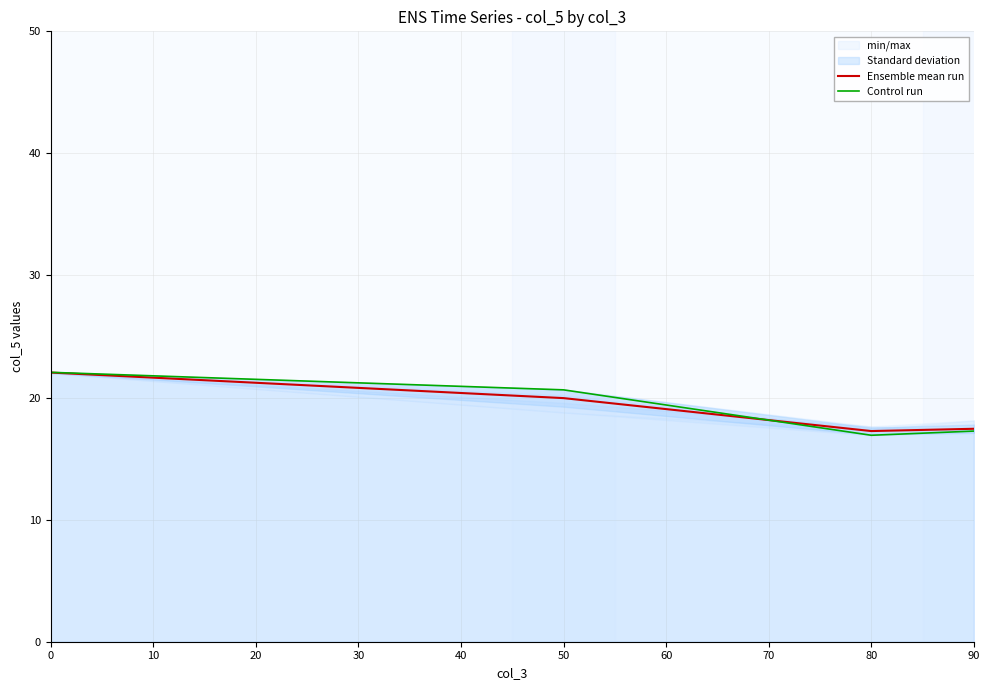

After their last crossing, which series has the higher values: Ensemble mean run or Control run?

Ensemble mean run